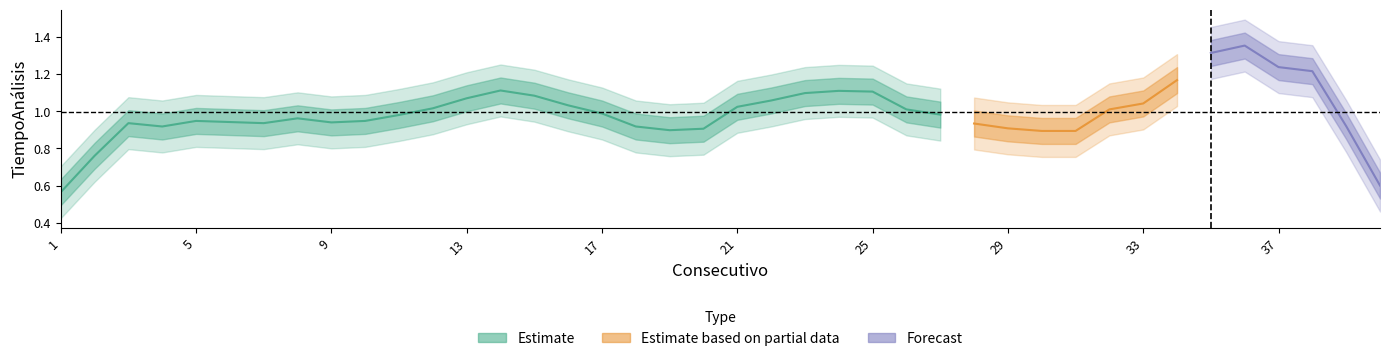

Between 12 and 28, which is larger?

12